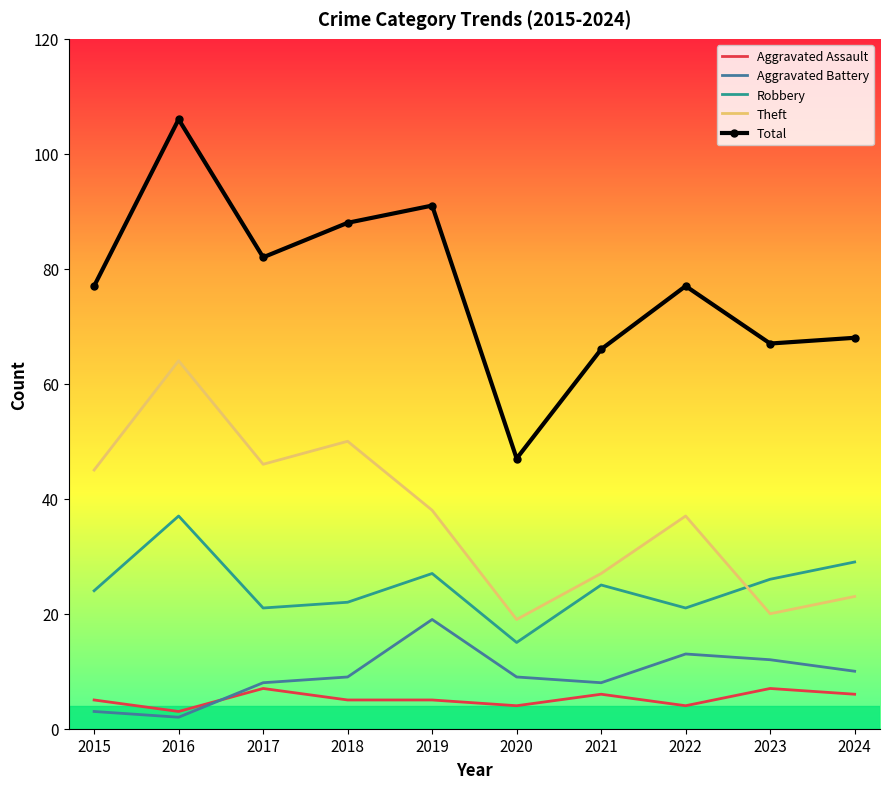

Which category has the lowest value in the Theft series?

2020